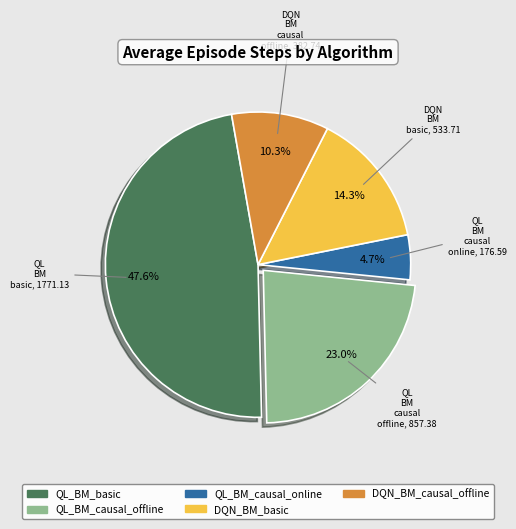

How much of the chart is everything except QL_BM_causal_offline?

77.0%